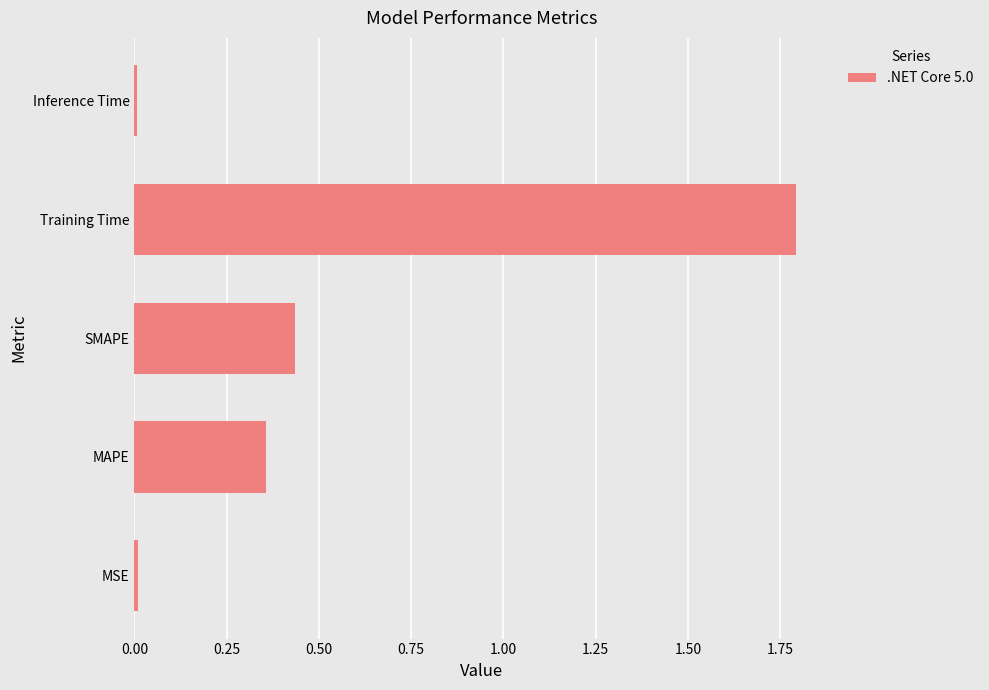

The chart shows a value of 0.1 at SMAPE. True or false?

False